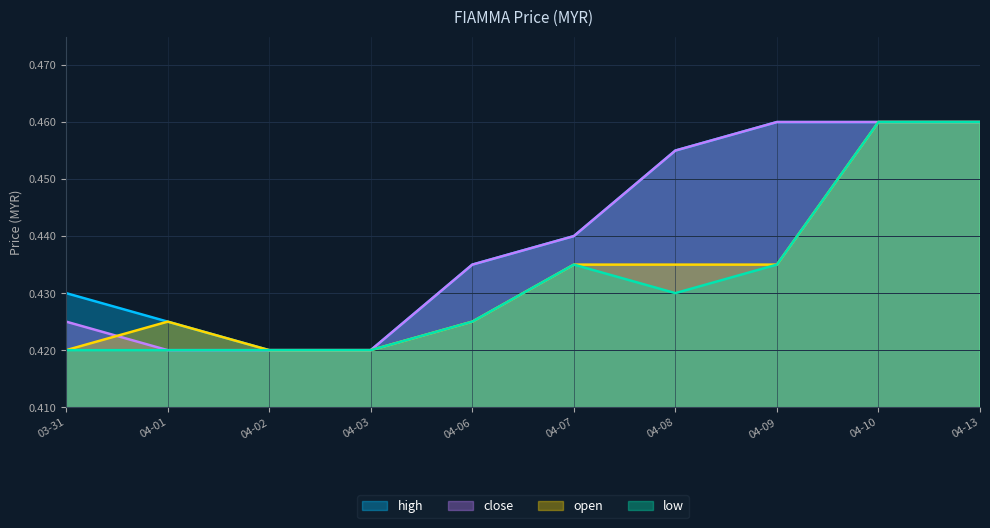

What is the sum of all low values?

4.3